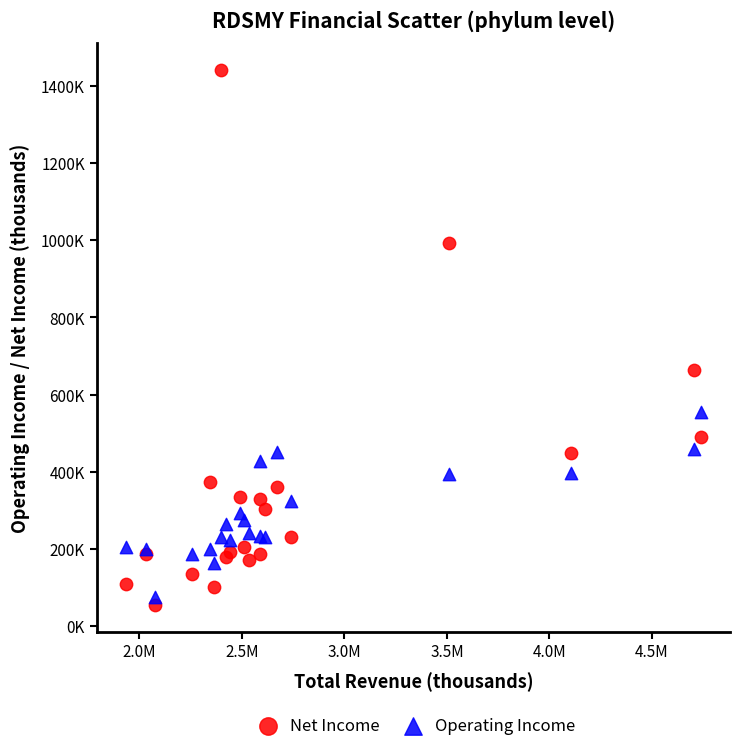

Which series has the largest Y range (max minus min)?

Net Income